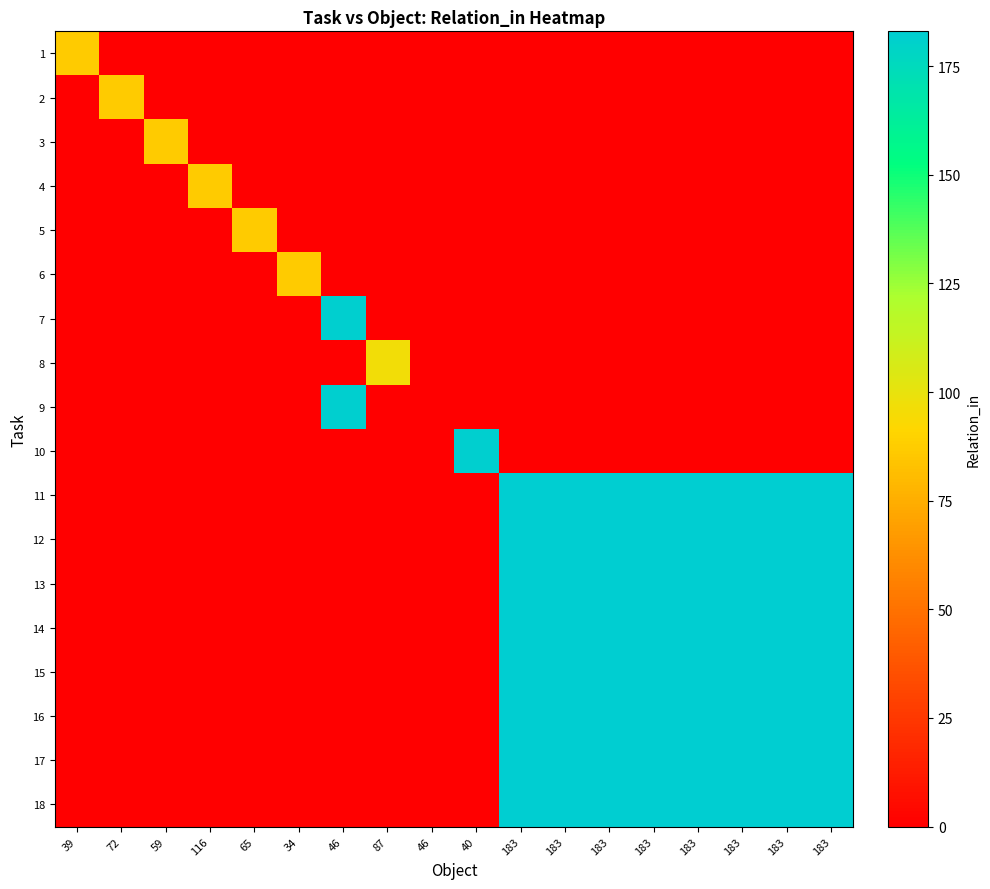

Reading left to right, transcribe all the data shown in this chart.

1: 39=87	72=0	59=0	116=0	65=0	34=0	46=0	87=0	46=0	40=0	183=0	183=0	183=0	183=0	183=0	183=0	183=0	183=0
2: 39=0	72=87	59=0	116=0	65=0	34=0	46=0	87=0	46=0	40=0	183=0	183=0	183=0	183=0	183=0	183=0	183=0	183=0
3: 39=0	72=0	59=87	116=0	65=0	34=0	46=0	87=0	46=0	40=0	183=0	183=0	183=0	183=0	183=0	183=0	183=0	183=0
4: 39=0	72=0	59=0	116=87	65=0	34=0	46=0	87=0	46=0	40=0	183=0	183=0	183=0	183=0	183=0	183=0	183=0	183=0
5: 39=0	72=0	59=0	116=0	65=87	34=0	46=0	87=0	46=0	40=0	183=0	183=0	183=0	183=0	183=0	183=0	183=0	183=0
6: 39=0	72=0	59=0	116=0	65=0	34=87	46=0	87=0	46=0	40=0	183=0	183=0	183=0	183=0	183=0	183=0	183=0	183=0
7: 39=0	72=0	59=0	116=0	65=0	34=0	46=182	87=0	46=0	40=0	183=0	183=0	183=0	183=0	183=0	183=0	183=0	183=0
8: 39=0	72=0	59=0	116=0	65=0	34=0	46=0	87=96	46=0	40=0	183=0	183=0	183=0	183=0	183=0	183=0	183=0	183=0
9: 39=0	72=0	59=0	116=0	65=0	34=0	46=182	87=0	46=0	40=0	183=0	183=0	183=0	183=0	183=0	183=0	183=0	183=0
10: 39=0	72=0	59=0	116=0	65=0	34=0	46=0	87=0	46=0	40=182	183=0	183=0	183=0	183=0	183=0	183=0	183=0	183=0
11: 39=0	72=0	59=0	116=0	65=0	34=0	46=0	87=0	46=0	40=0	183=183	183=183	183=183	183=183	183=183	183=183	183=183	183=183
12: 39=0	72=0	59=0	116=0	65=0	34=0	46=0	87=0	46=0	40=0	183=183	183=183	183=183	183=183	183=183	183=183	183=183	183=183
13: 39=0	72=0	59=0	116=0	65=0	34=0	46=0	87=0	46=0	40=0	183=183	183=183	183=183	183=183	183=183	183=183	183=183	183=183
14: 39=0	72=0	59=0	116=0	65=0	34=0	46=0	87=0	46=0	40=0	183=183	183=183	183=183	183=183	183=183	183=183	183=183	183=183
15: 39=0	72=0	59=0	116=0	65=0	34=0	46=0	87=0	46=0	40=0	183=183	183=183	183=183	183=183	183=183	183=183	183=183	183=183
16: 39=0	72=0	59=0	116=0	65=0	34=0	46=0	87=0	46=0	40=0	183=183	183=183	183=183	183=183	183=183	183=183	183=183	183=183
17: 39=0	72=0	59=0	116=0	65=0	34=0	46=0	87=0	46=0	40=0	183=183	183=183	183=183	183=183	183=183	183=183	183=183	183=183
18: 39=0	72=0	59=0	116=0	65=0	34=0	46=0	87=0	46=0	40=0	183=183	183=183	183=183	183=183	183=183	183=183	183=183	183=183